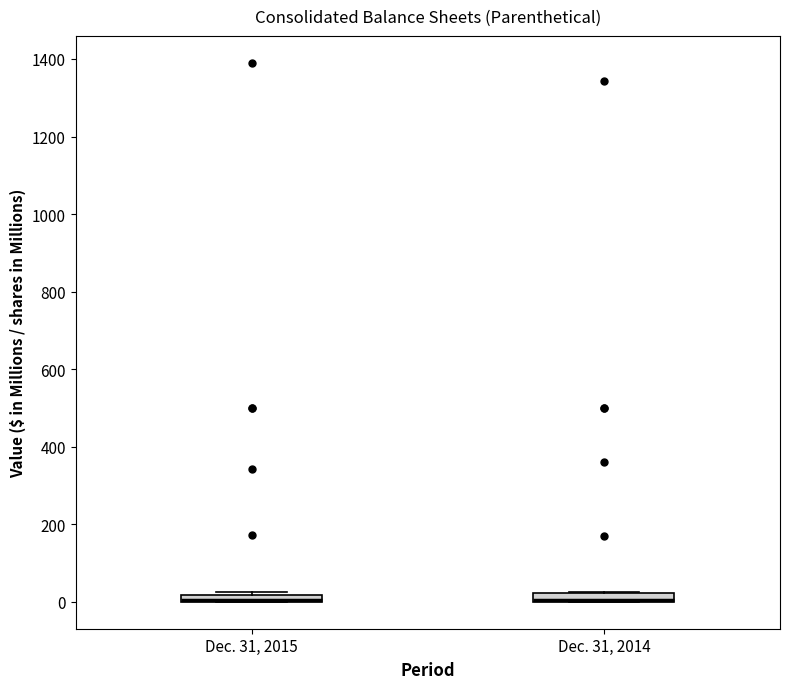

Where is the upper edge of the box for Dec. 31, 2015 on the y-axis? The values are not printed on the chart, so give them approximately, as read against the axis.

20